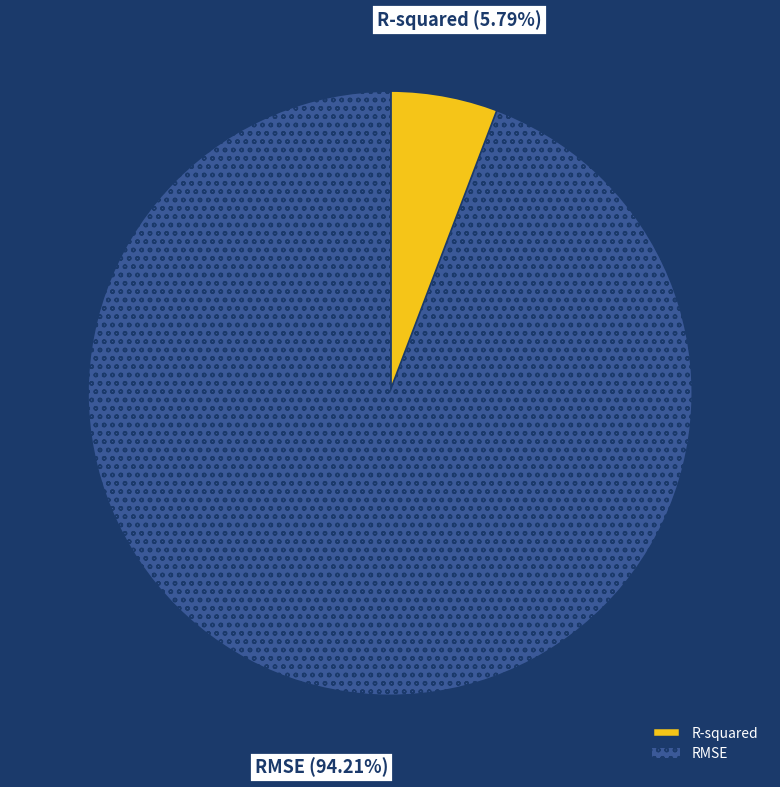

Rank the categories by value from lowest to highest.

R-squared, RMSE